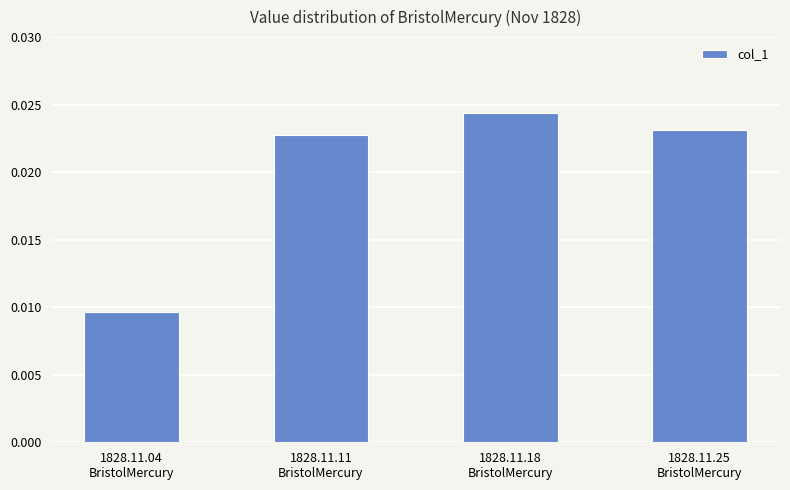

Rank the categories by value from highest to lowest.

1828.11.18
BristolMercury, 1828.11.25
BristolMercury, 1828.11.11
BristolMercury, 1828.11.04
BristolMercury